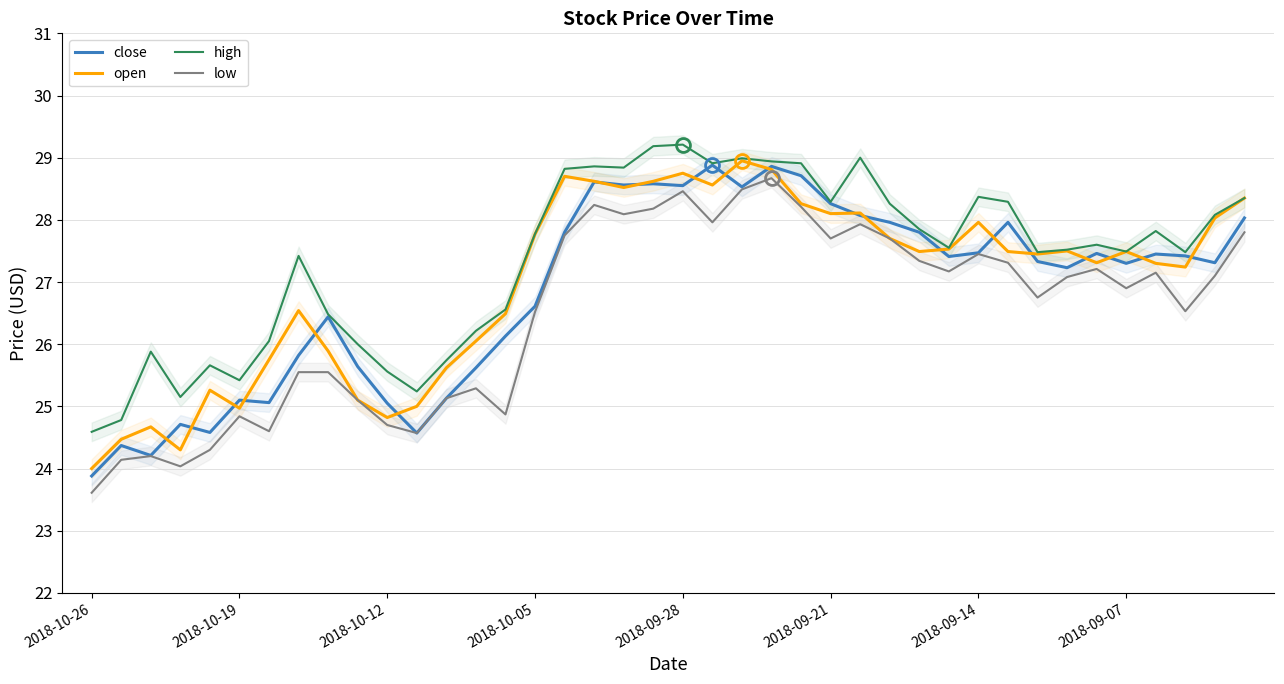

Which series has the largest range (max minus min)?

low